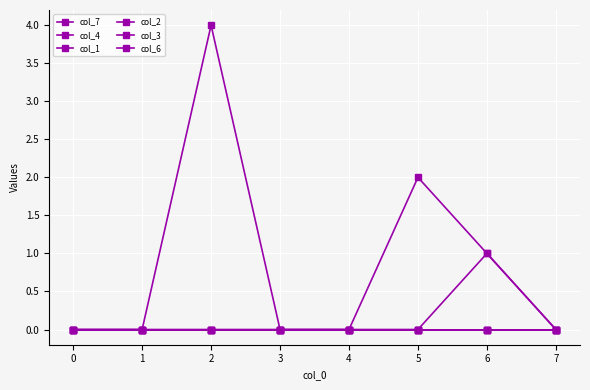

Between 3 and 6, which series saw the biggest shift?

col_3